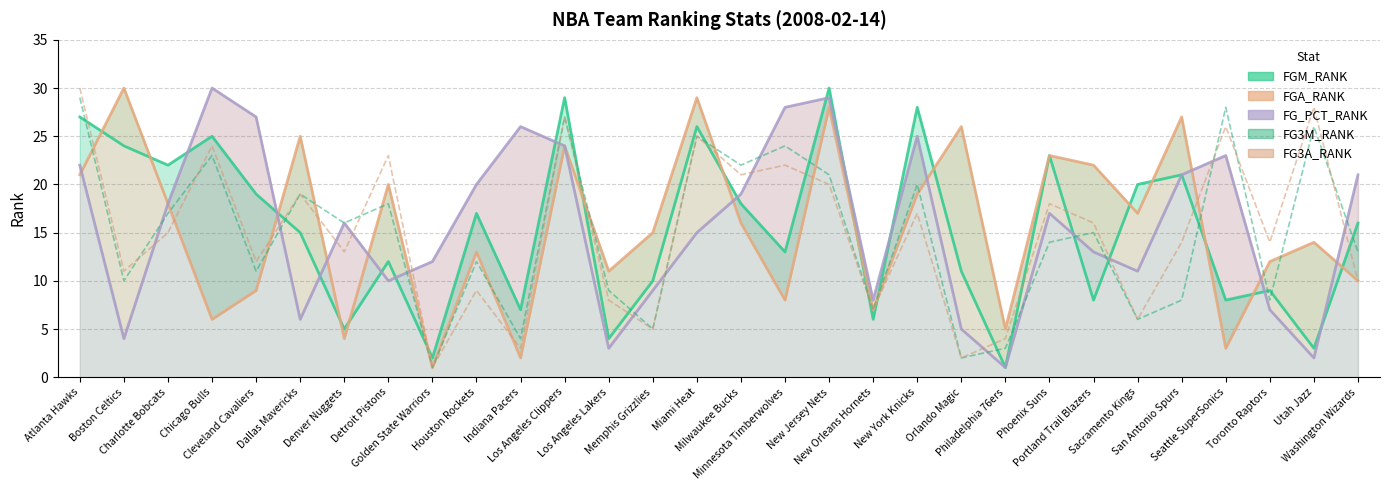

How many data points in FG3A_RANK are above 15?

14